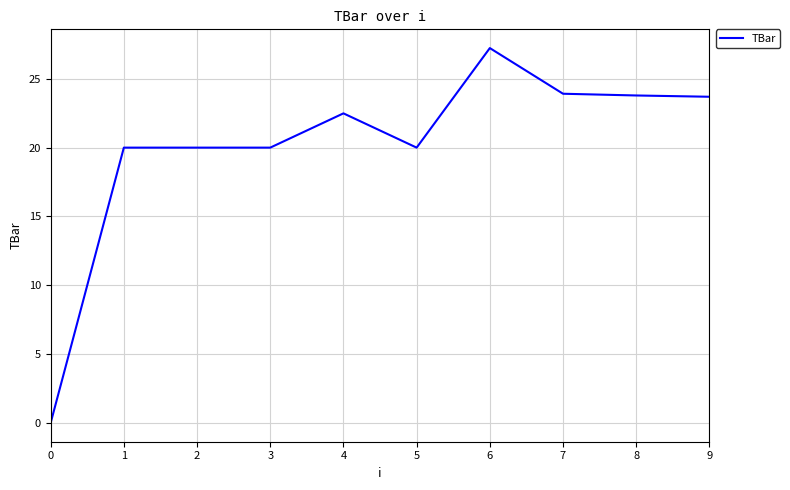

What is the ratio of the value at 3 to the value at 9?

0.8